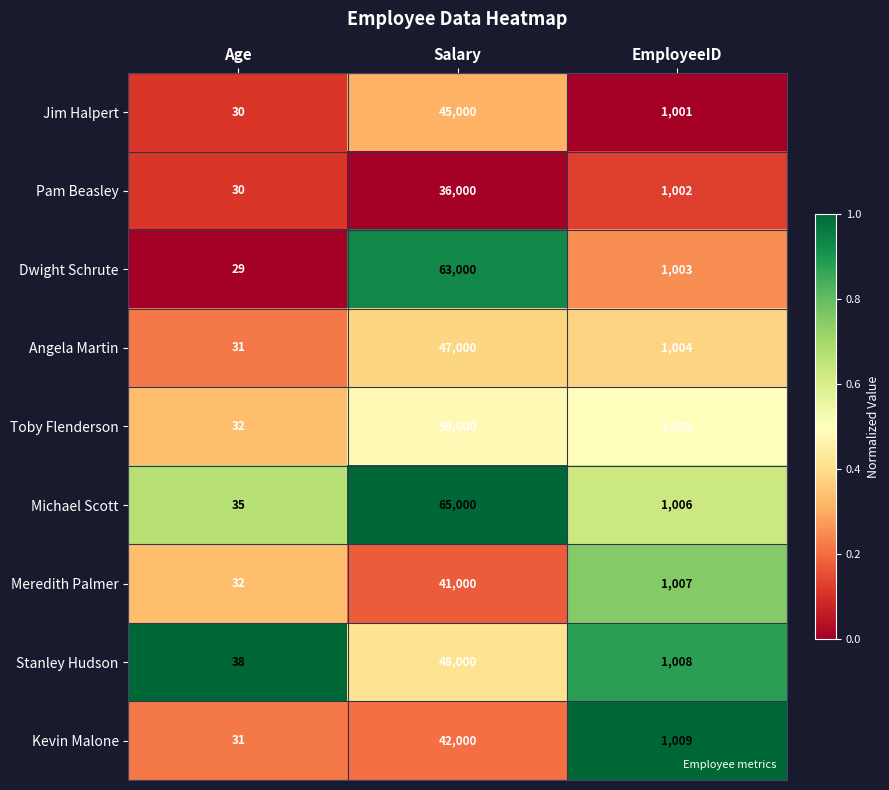

True or false: Jim Halpert has a value of 471 at EmployeeID.

False